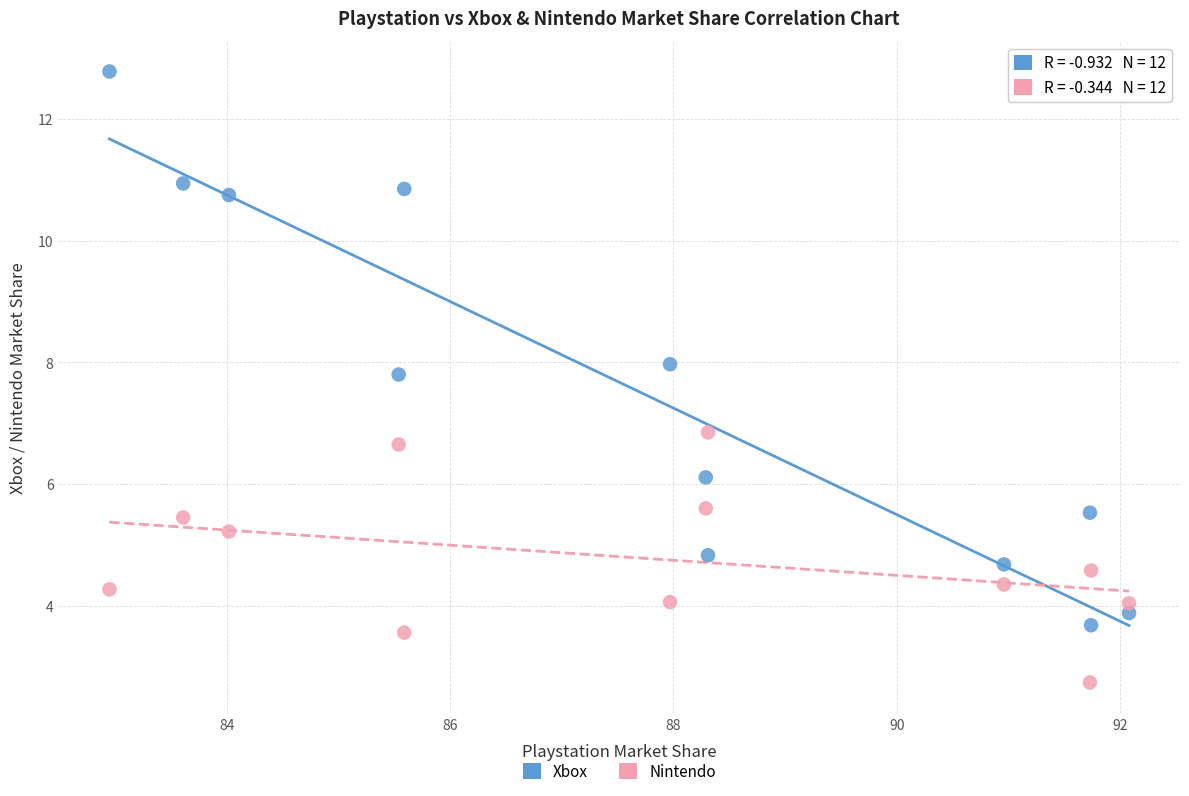

Which series has the largest Y range (max minus min)?

Xbox